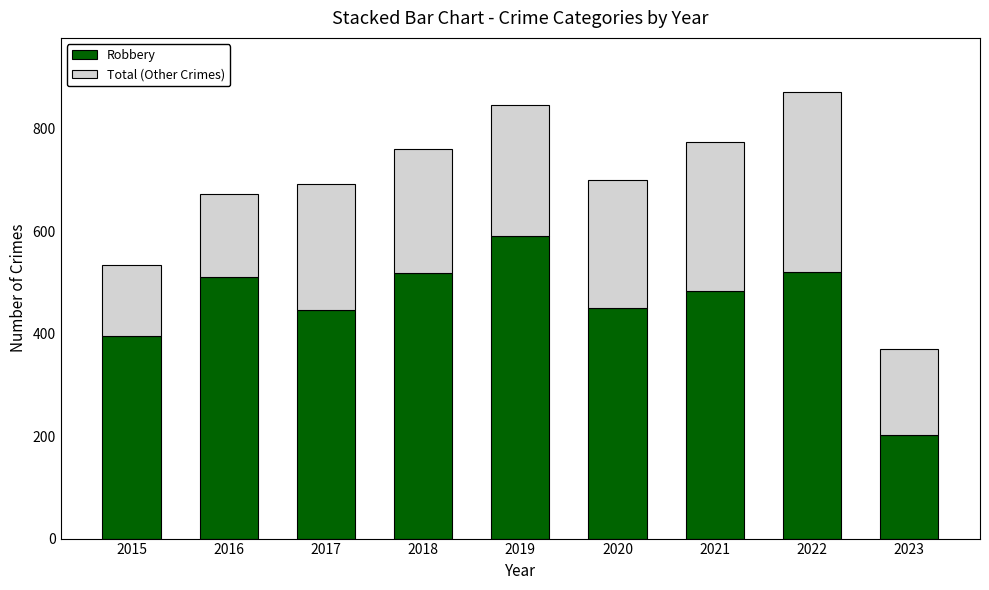

What is the lowest value of the Robbery series?

203